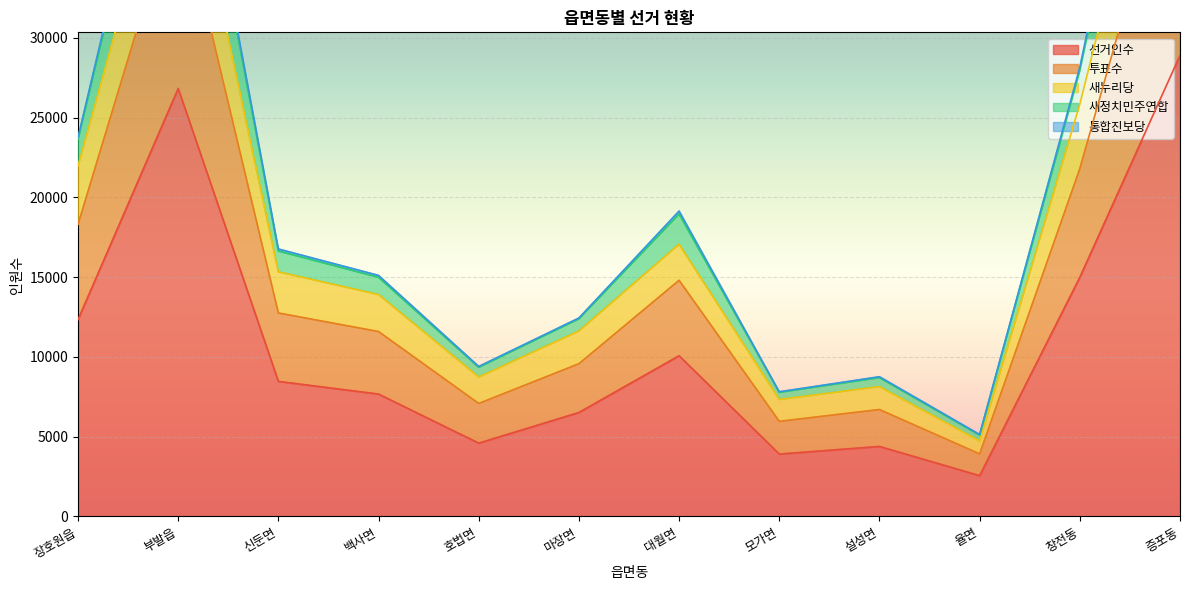

Is it true that 선거인수 equals 7673 at 백사면?

True